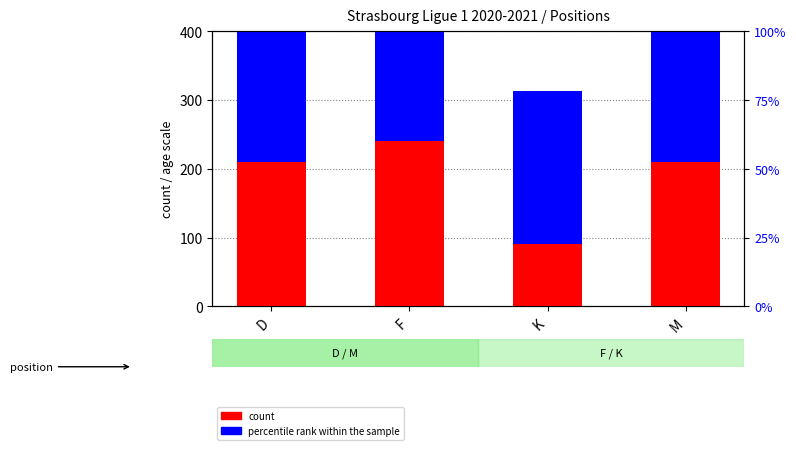

Rank the series by their average value, from lowest to highest.

count, percentile rank within the sample